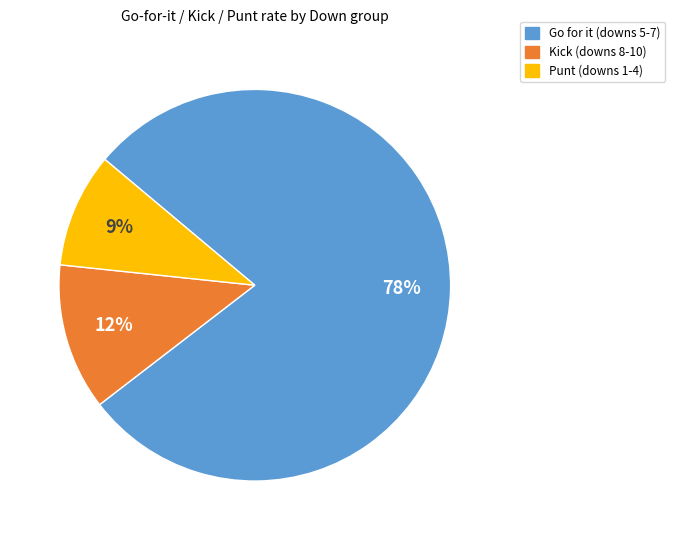

Count the number of slices in the pie.

3